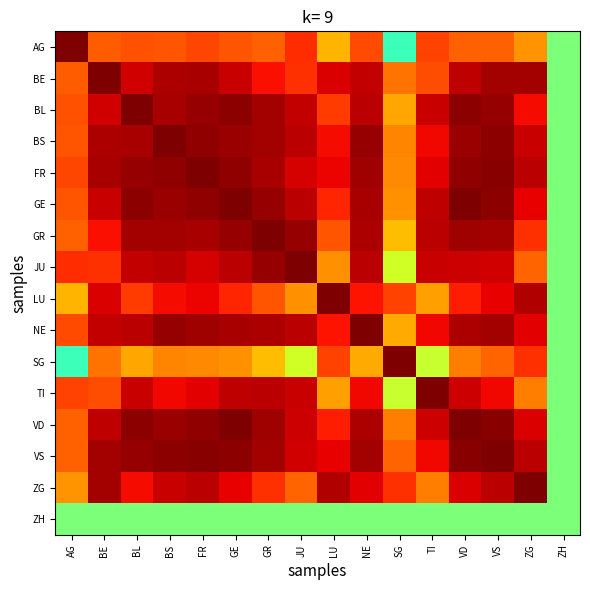

Reading right to left, what are all the values shown in this chart?

AG: ZH=0.0	ZG=0.5	VS=0.6	VD=0.6	TI=0.7	SG=-0.2	NE=0.7	LU=0.4	JU=0.7	GR=0.6	GE=0.6	FR=0.7	BS=0.6	BL=0.6	BE=0.6	AG=1.0
BE: ZH=0.0	ZG=0.9	VS=0.9	VD=0.9	TI=0.7	SG=0.6	NE=0.9	LU=0.8	JU=0.7	GR=0.8	GE=0.9	FR=0.9	BS=0.9	BL=0.9	BE=1.0	AG=0.6
BL: ZH=0.0	ZG=0.8	VS=1.0	VD=1.0	TI=0.9	SG=0.5	NE=0.9	LU=0.7	JU=0.9	GR=0.9	GE=1.0	FR=1.0	BS=0.9	BL=1.0	BE=0.9	AG=0.6
BS: ZH=0.0	ZG=0.9	VS=1.0	VD=1.0	TI=0.8	SG=0.5	NE=1.0	LU=0.8	JU=0.9	GR=0.9	GE=1.0	FR=1.0	BS=1.0	BL=0.9	BE=0.9	AG=0.6
FR: ZH=0.0	ZG=0.9	VS=1.0	VD=1.0	TI=0.8	SG=0.5	NE=0.9	LU=0.8	JU=0.8	GR=0.9	GE=1.0	FR=1.0	BS=1.0	BL=1.0	BE=0.9	AG=0.7
GE: ZH=0.0	ZG=0.8	VS=1.0	VD=1.0	TI=0.9	SG=0.5	NE=0.9	LU=0.7	JU=0.9	GR=1.0	GE=1.0	FR=1.0	BS=1.0	BL=1.0	BE=0.9	AG=0.6
GR: ZH=0.0	ZG=0.7	VS=0.9	VD=0.9	TI=0.9	SG=0.4	NE=0.9	LU=0.6	JU=1.0	GR=1.0	GE=1.0	FR=0.9	BS=0.9	BL=0.9	BE=0.8	AG=0.6
JU: ZH=0.0	ZG=0.6	VS=0.9	VD=0.9	TI=0.9	SG=0.2	NE=0.9	LU=0.5	JU=1.0	GR=1.0	GE=0.9	FR=0.8	BS=0.9	BL=0.9	BE=0.7	AG=0.7
LU: ZH=0.0	ZG=0.9	VS=0.8	VD=0.8	TI=0.5	SG=0.7	NE=0.8	LU=1.0	JU=0.5	GR=0.6	GE=0.7	FR=0.8	BS=0.8	BL=0.7	BE=0.8	AG=0.4
NE: ZH=0.0	ZG=0.8	VS=0.9	VD=0.9	TI=0.8	SG=0.5	NE=1.0	LU=0.8	JU=0.9	GR=0.9	GE=0.9	FR=0.9	BS=1.0	BL=0.9	BE=0.9	AG=0.7
SG: ZH=0.0	ZG=0.7	VS=0.6	VD=0.5	TI=0.2	SG=1.0	NE=0.5	LU=0.7	JU=0.2	GR=0.4	GE=0.5	FR=0.5	BS=0.5	BL=0.5	BE=0.6	AG=-0.2
TI: ZH=0.0	ZG=0.6	VS=0.8	VD=0.9	TI=1.0	SG=0.2	NE=0.8	LU=0.5	JU=0.9	GR=0.9	GE=0.9	FR=0.8	BS=0.8	BL=0.9	BE=0.7	AG=0.7
VD: ZH=0.0	ZG=0.8	VS=1.0	VD=1.0	TI=0.9	SG=0.5	NE=0.9	LU=0.8	JU=0.9	GR=0.9	GE=1.0	FR=1.0	BS=1.0	BL=1.0	BE=0.9	AG=0.6
VS: ZH=0.0	ZG=0.9	VS=1.0	VD=1.0	TI=0.8	SG=0.6	NE=0.9	LU=0.8	JU=0.9	GR=0.9	GE=1.0	FR=1.0	BS=1.0	BL=1.0	BE=0.9	AG=0.6
ZG: ZH=0.0	ZG=1.0	VS=0.9	VD=0.8	TI=0.6	SG=0.7	NE=0.8	LU=0.9	JU=0.6	GR=0.7	GE=0.8	FR=0.9	BS=0.9	BL=0.8	BE=0.9	AG=0.5
ZH: ZH=0.0	ZG=0.0	VS=0.0	VD=0.0	TI=0.0	SG=0.0	NE=0.0	LU=0.0	JU=0.0	GR=0.0	GE=0.0	FR=0.0	BS=0.0	BL=0.0	BE=0.0	AG=0.0